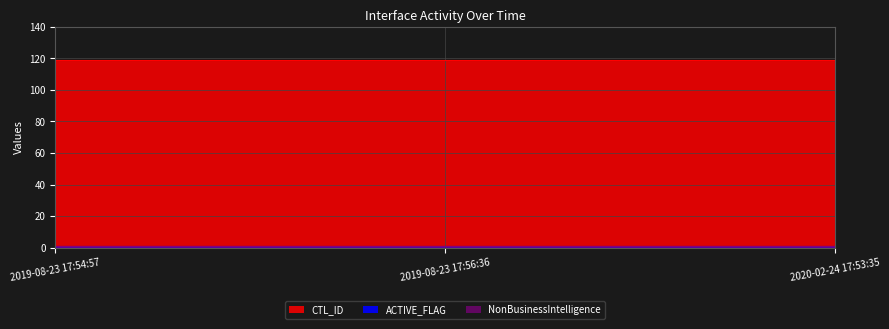

Rank the series by their maximum value, from lowest to highest.

NonBusinessIntelligence, ACTIVE_FLAG, CTL_ID